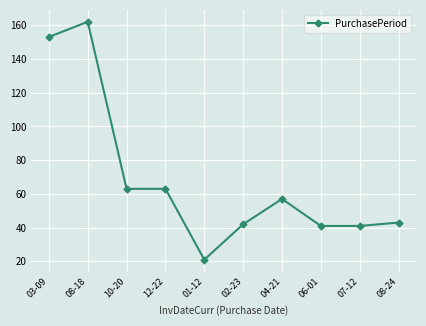

What is the difference between the maximum and minimum values?

141